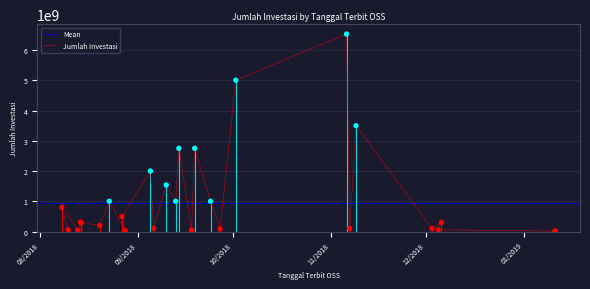

What is the change in value from 05/09/2018 to 13/09/2018?

-1000000000